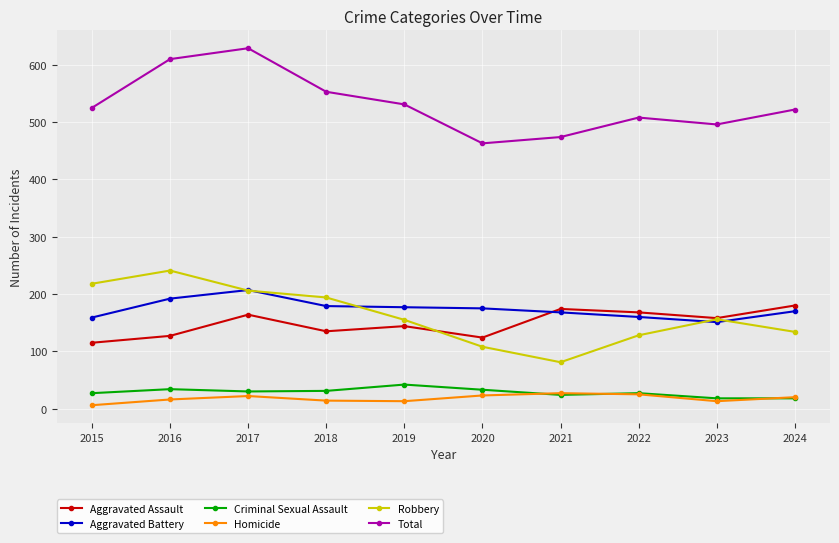

What are all the series names shown in the legend?

Aggravated Assault, Aggravated Battery, Criminal Sexual Assault, Homicide, Robbery, Total